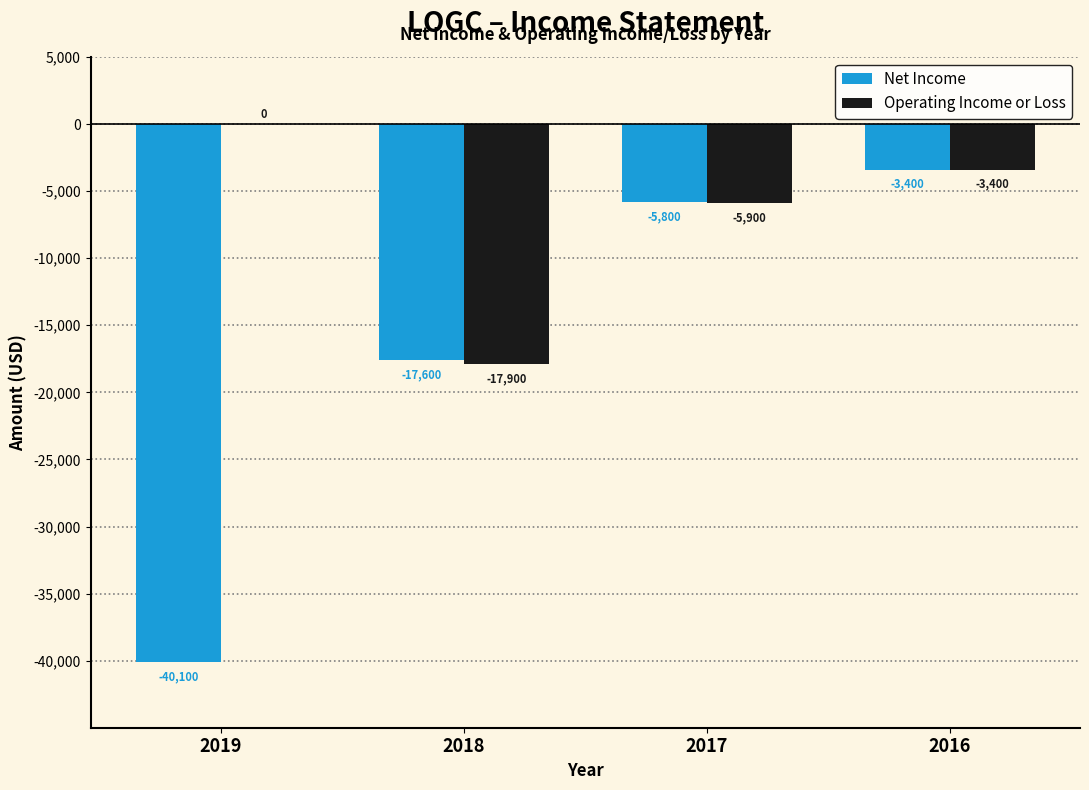

What is the maximum value for Net Income?

-3400